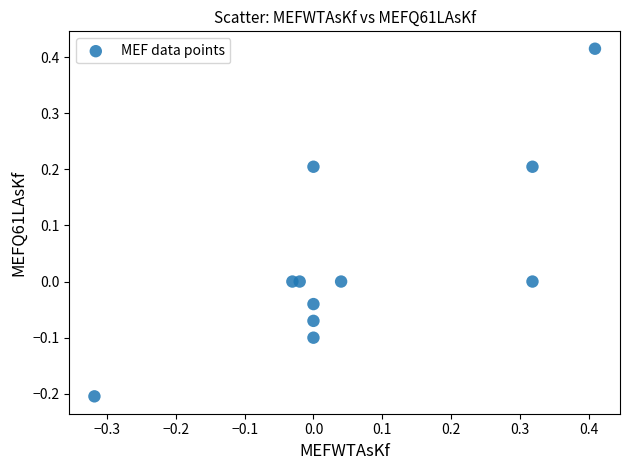

What is the range of X values (max minus min)?

0.7